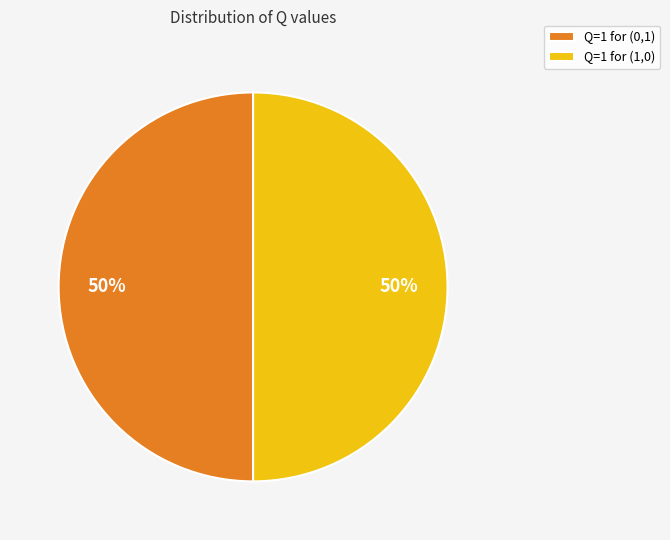

To the nearest percent, what percentage of the pie is Q=1 for (1,0)?

50%